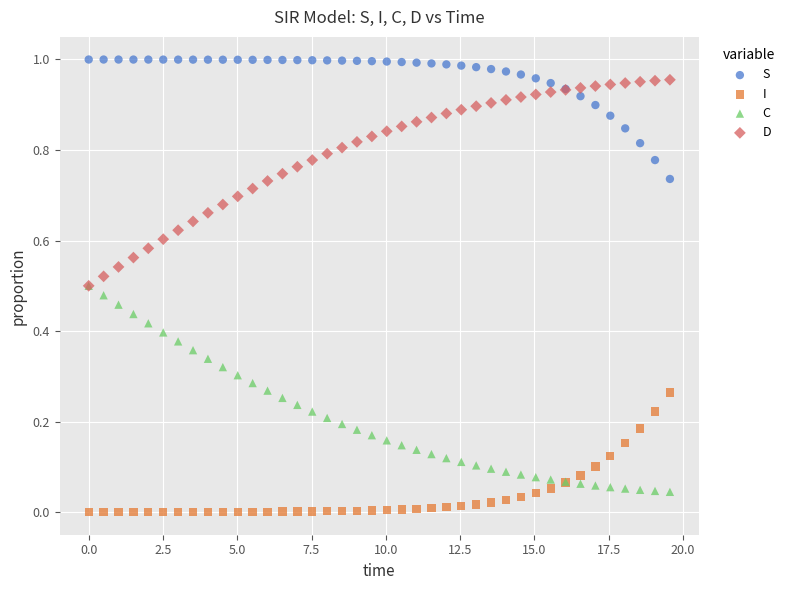

What are all the series names shown in the legend?

S, I, C, D